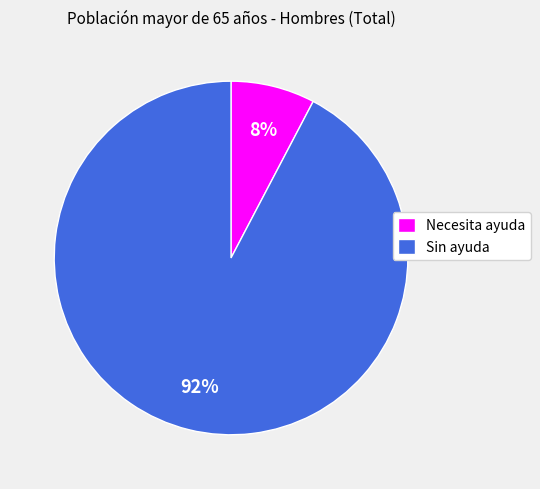

Is it true that Sin ayuda is 99% of the pie?

False